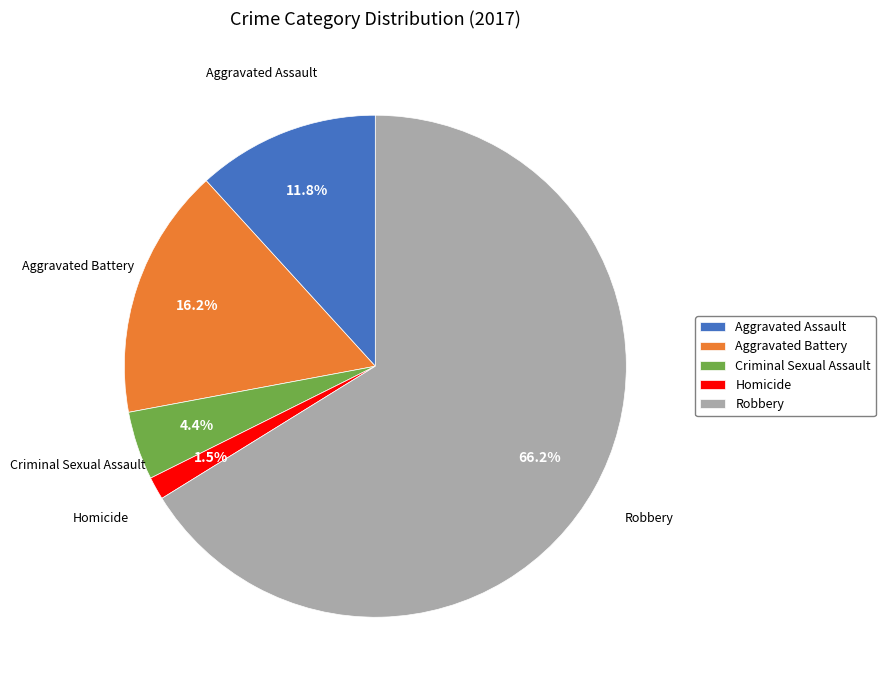

How much of the chart is everything except Homicide?

98.5%